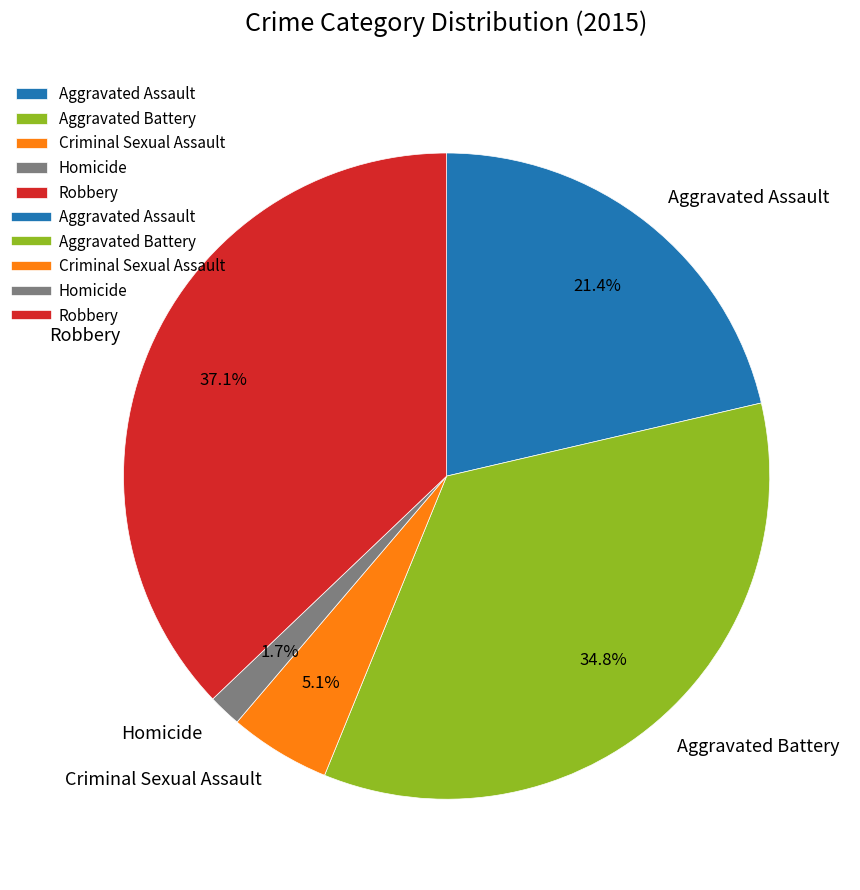

Which category has the biggest portion of the pie?

Robbery